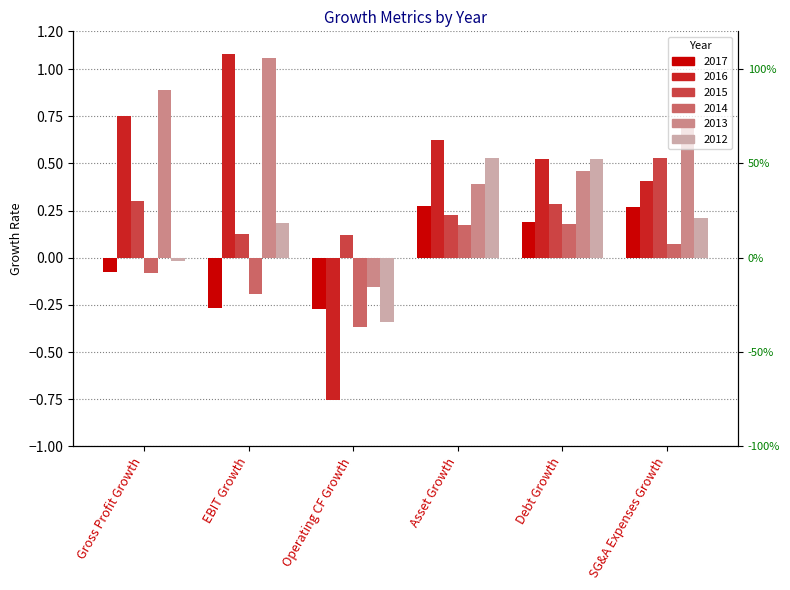

What is the value of the 2015 bar at the 4th from the left?

0.2